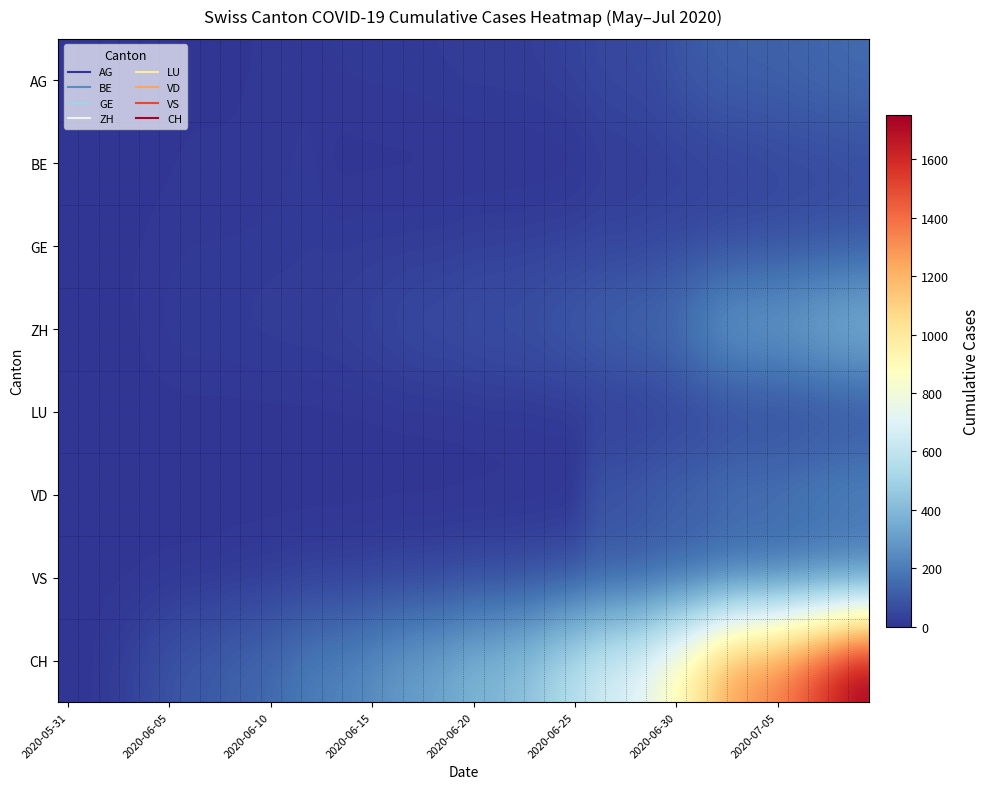

Reading right to left, transcribe all the data shown in this chart.

AG: 153	147	140	132	125	123	120	116	103	88	65	59	55	50	40	35	28	28	26	26	23	21	18	18	17	16	14	13	10	7	7	5	5	5	3	3	1	0	0	0
BE: 59	57	53	52	49	43	39	35	29	27	25	21	19	18	0	0	0	0	0	0	0	0	0	0	0	0	0	17	14	9	9	8	8	8	6	4	2	1	0	0
GE: 92	84	80	76	69	67	64	62	57	56	52	44	43	43	40	38	36	32	31	31	27	23	23	22	22	20	20	20	16	16	14	14	13	13	10	8	6	4	1	0
ZH: 423	404	381	356	337	329	316	293	237	189	161	152	141	129	110	103	87	83	80	75	68	67	62	52	45	38	33	30	30	28	26	23	23	23	19	13	5	2	0	0
LU: 46	42	40	37	36	36	35	28	28	27	23	18	17	14	14	12	11	10	10	9	6	6	5	5	3	3	2	1	1	1	1	1	1	1	0	0	0	0	0	0
VD: 250	238	223	207	194	187	184	171	146	137	121	105	97	95	0	0	0	0	0	0	0	0	0	0	0	0	0	0	0	0	0	0	0	0	0	0	0	0	0	0
VS: 128	126	126	123	120	118	116	112	108	105	101	93	92	88	80	72	62	56	52	50	46	38	37	36	32	27	27	27	23	19	15	14	7	7	6	4	2	2	1	0
CH: 1754	1665	1565	1466	1385	1332	1282	1183	1035	917	813	721	682	639	571	528	462	431	399	385	353	325	309	285	258	234	218	206	178	154	136	125	107	100	84	62	38	20	3	0